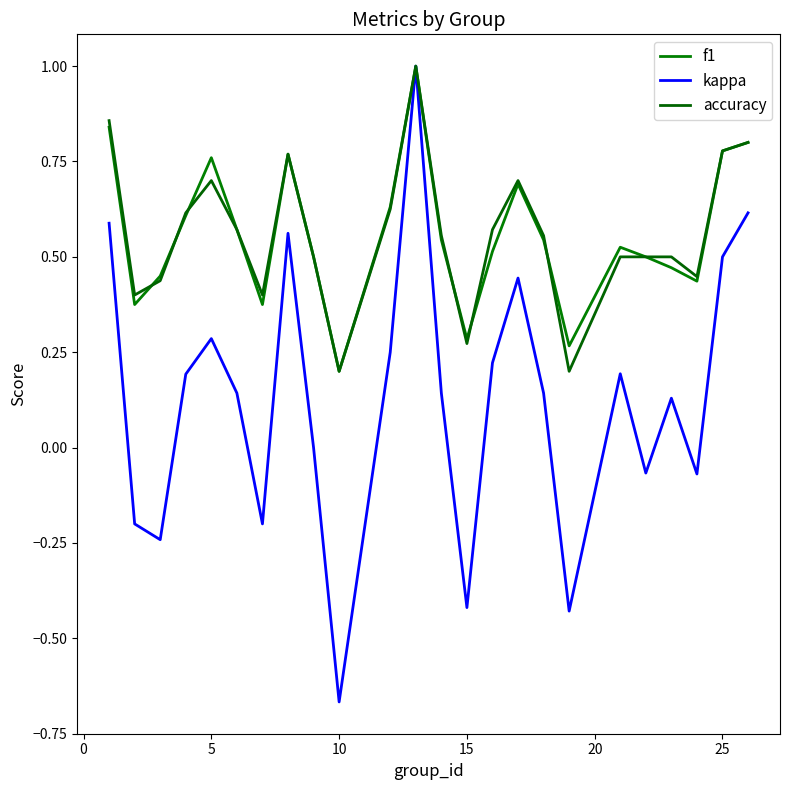

True or false: f1 has more than 2 points higher than both neighbors.

True